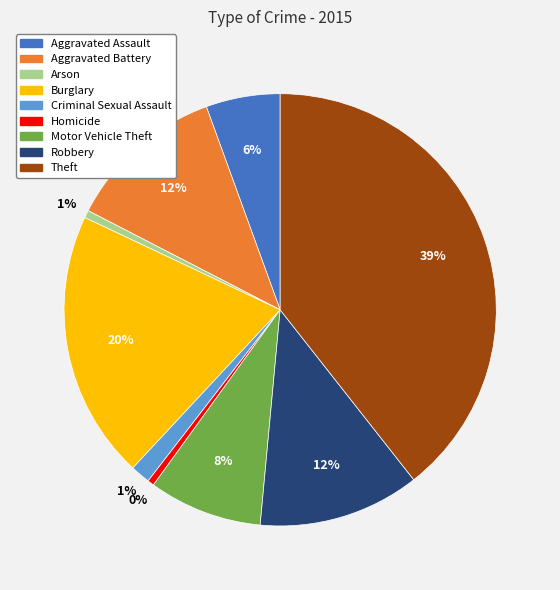

Does Burglary account for over 50% of the chart?

No